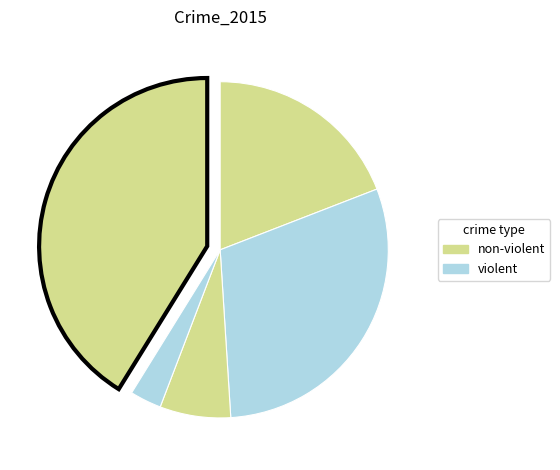

To the nearest percent, what is the difference between the largest and smallest slice percentages?

38%